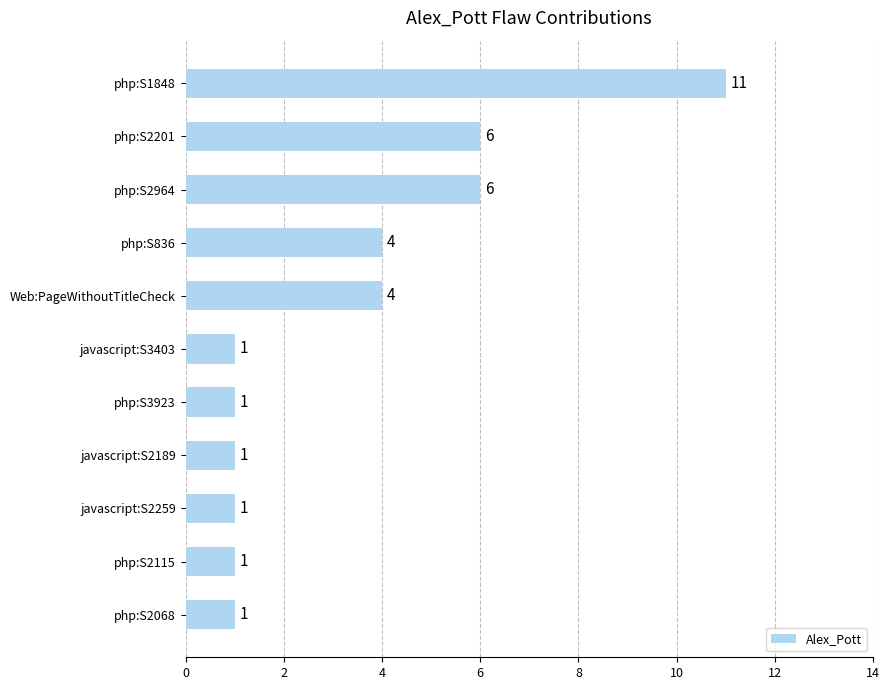

Which has a higher value, php:S2201 or javascript:S2259?

php:S2201